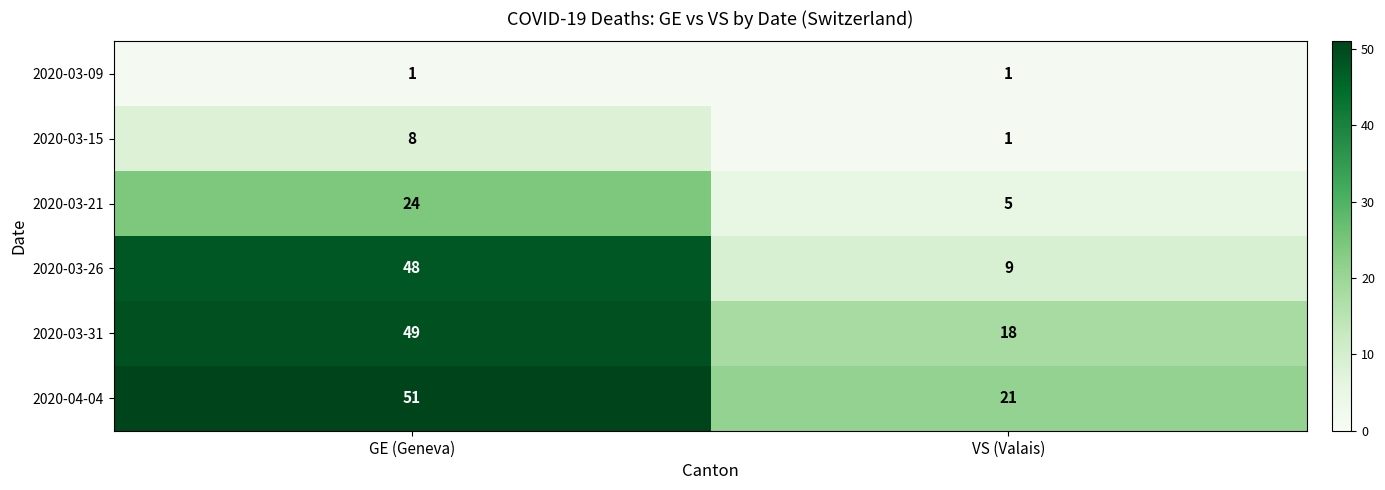

What is the difference between the maximum and minimum values in the 2020-03-31 series?

31